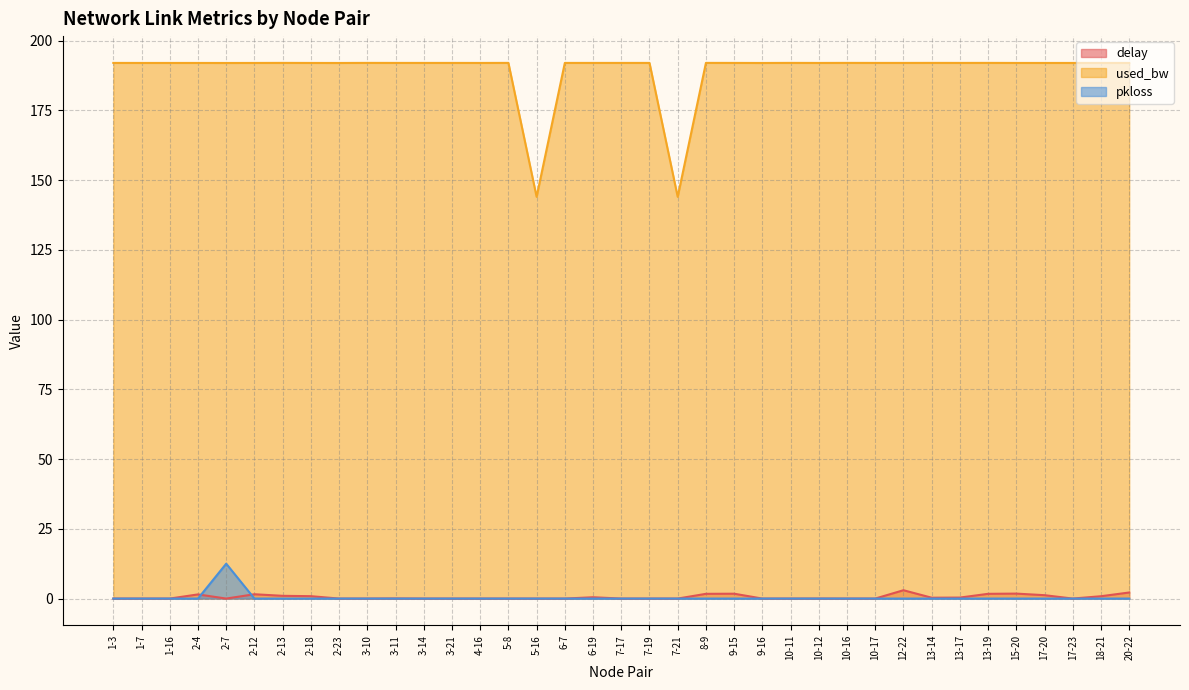

At how many categories does at least one series exceed 189?

35